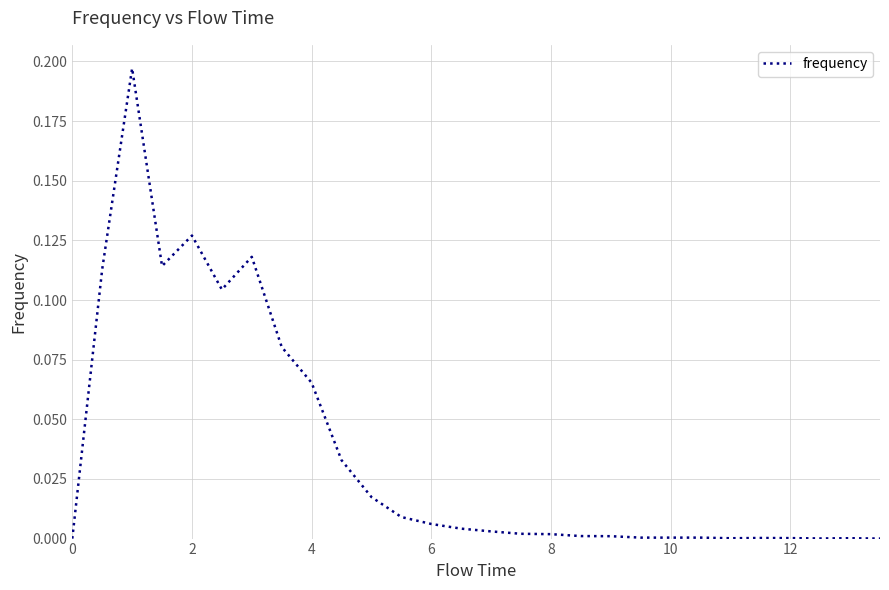

How many lines are shown in the chart?

1